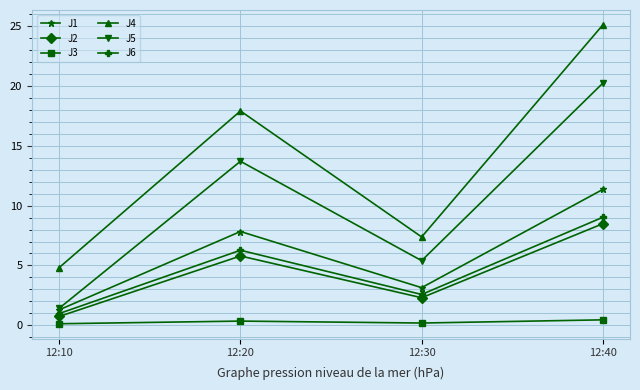

What is the difference between the highest and lowest values at 12:10?

4.7